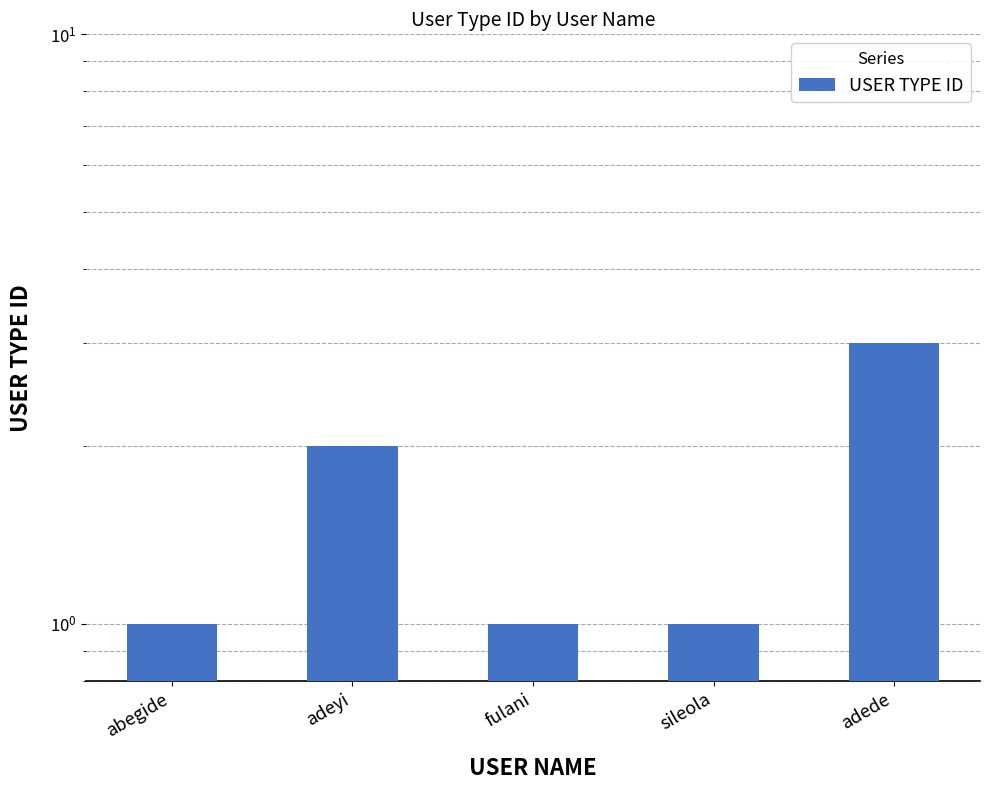

What is the change in value from adeyi to fulani?

-1